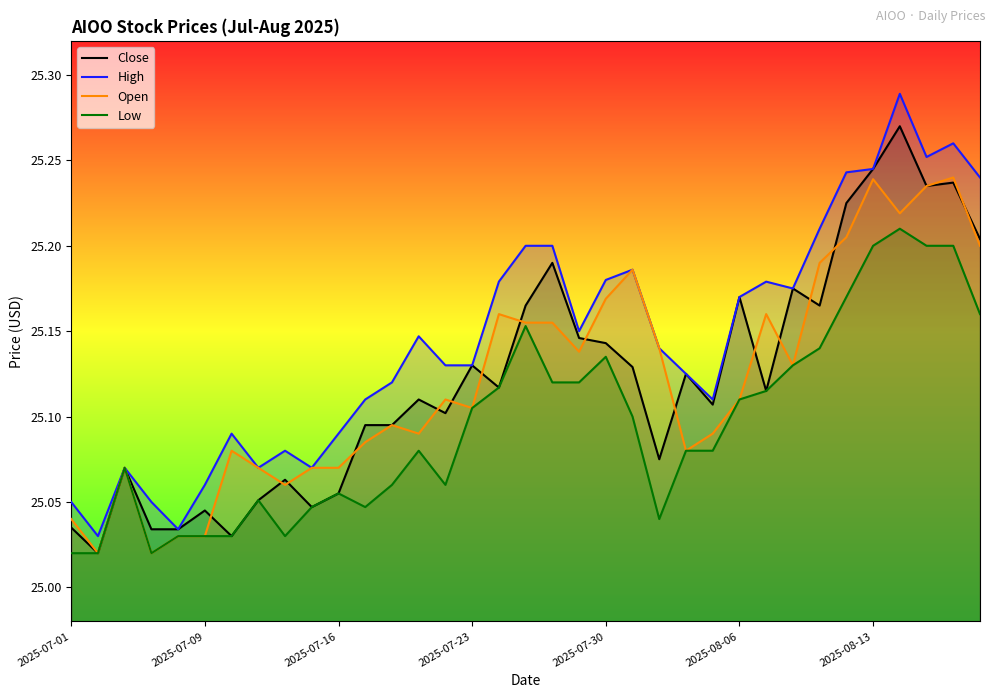

True or false: Close and Low intersect in this chart.

False